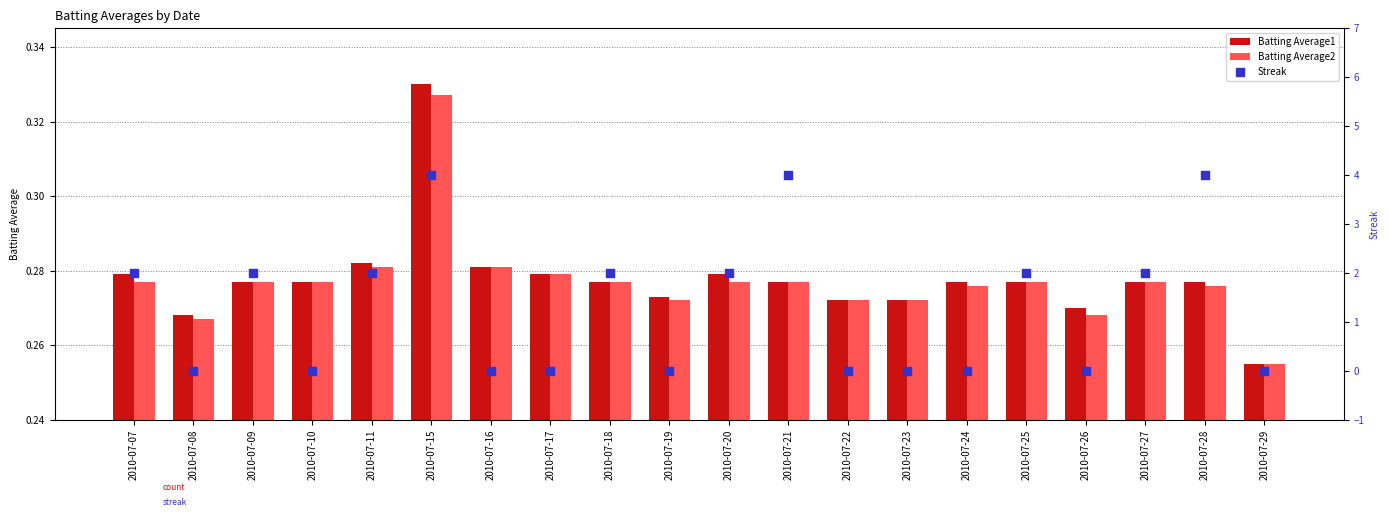

Which series reaches the minimum Y coordinate?

Streak